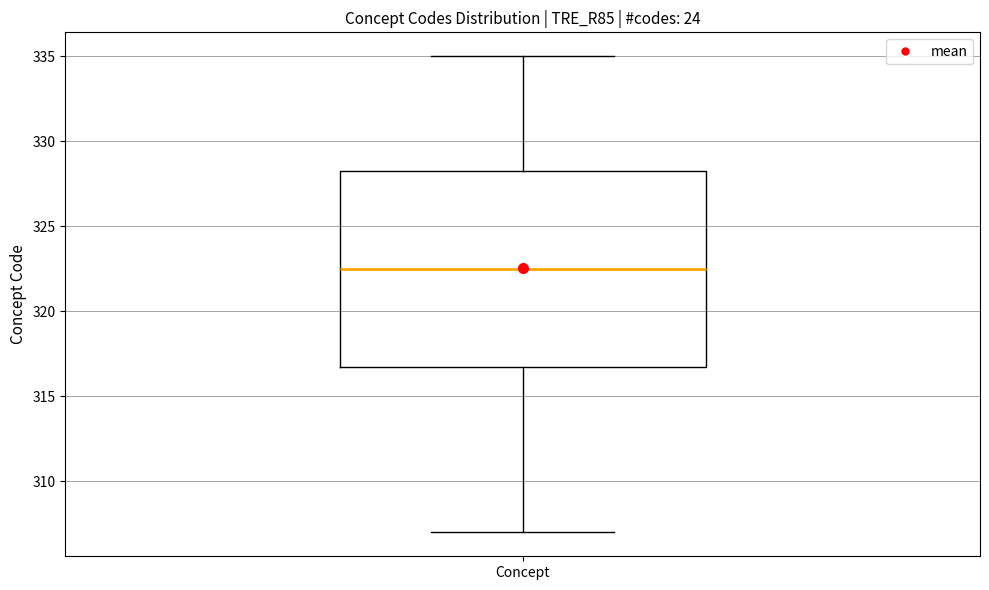

Where is the upper edge of the box for Concept on the y-axis? The values are not printed on the chart, so give them approximately, as read against the axis.

328.5